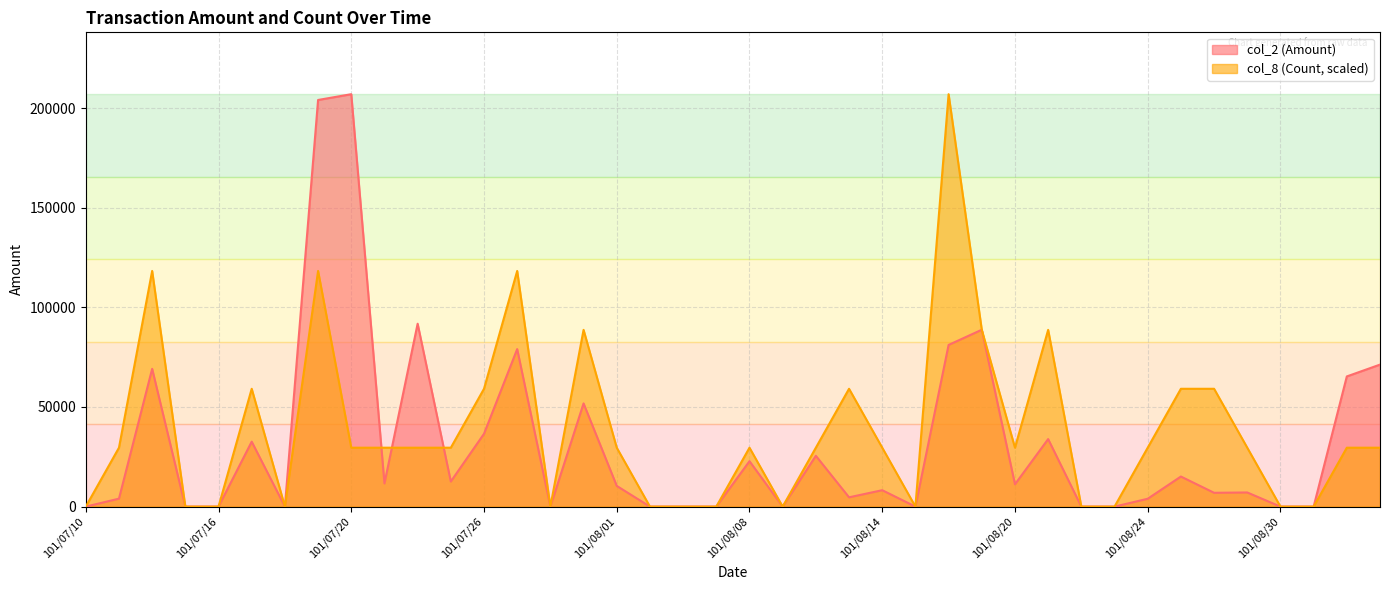

The col_8 (Count) series shows 17065.6 at 101/08/10. True or false?

False